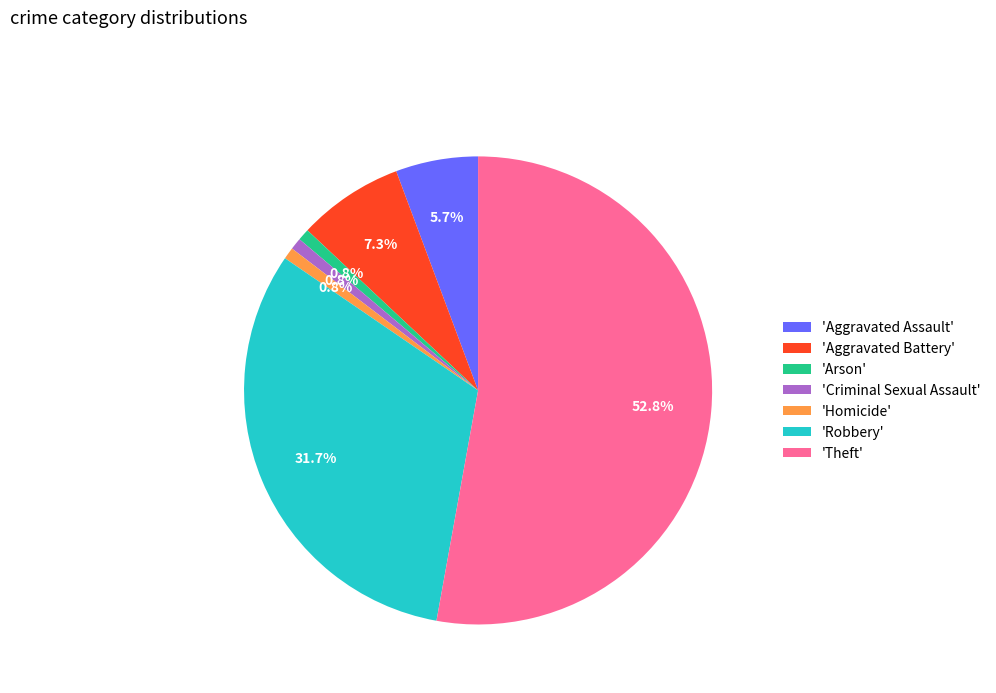

What is the ratio of the value at 'Robbery' to the value at 'Theft'?

0.6